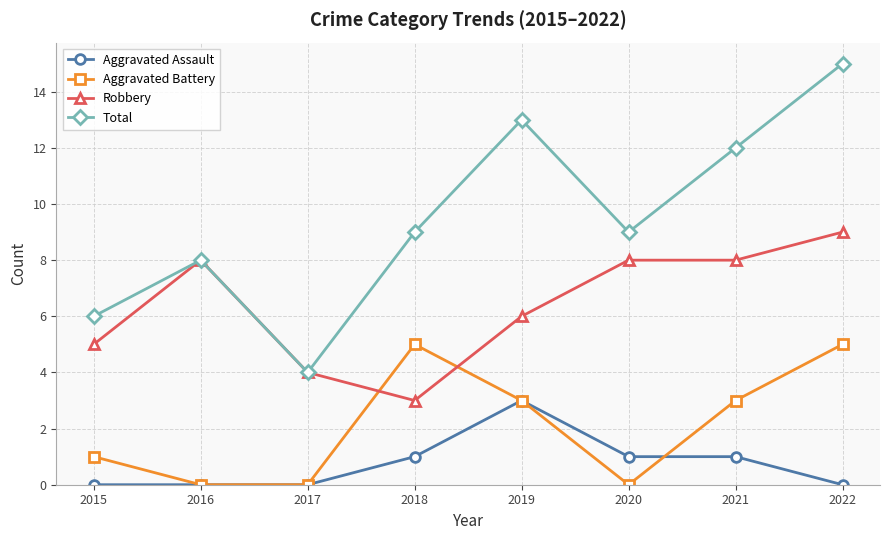

After their last crossing, which series has the higher values: Robbery or Aggravated Battery?

Robbery